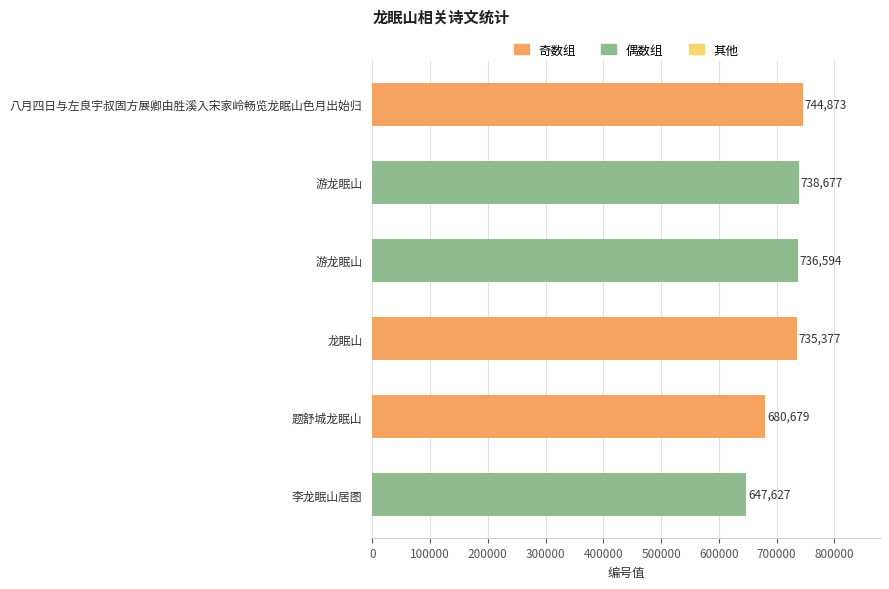

Does the chart contain stacked bars?

No